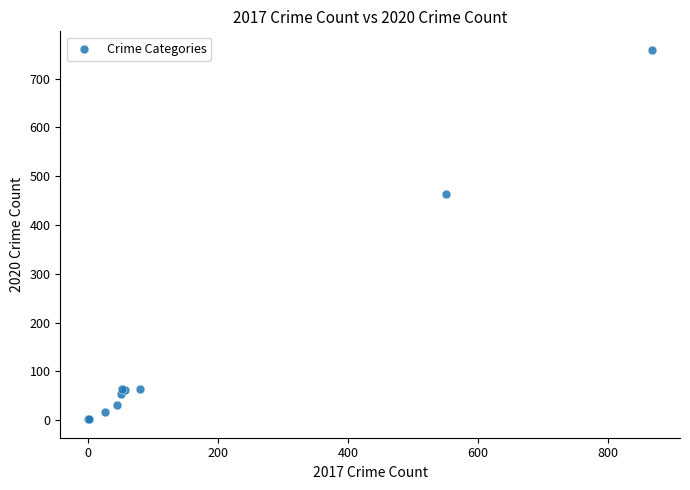

What Y value in the scatter plot is closest to 380?

463